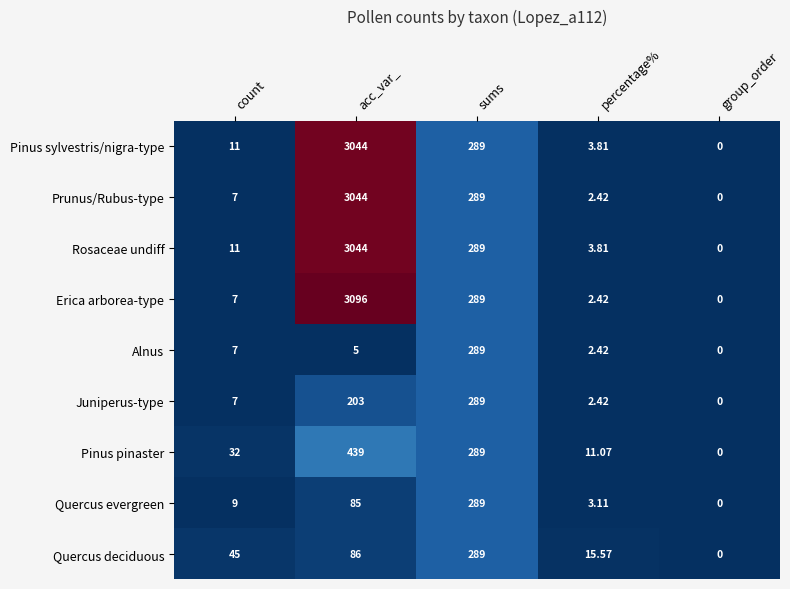

At how many categories does at least one series exceed 2896?

1